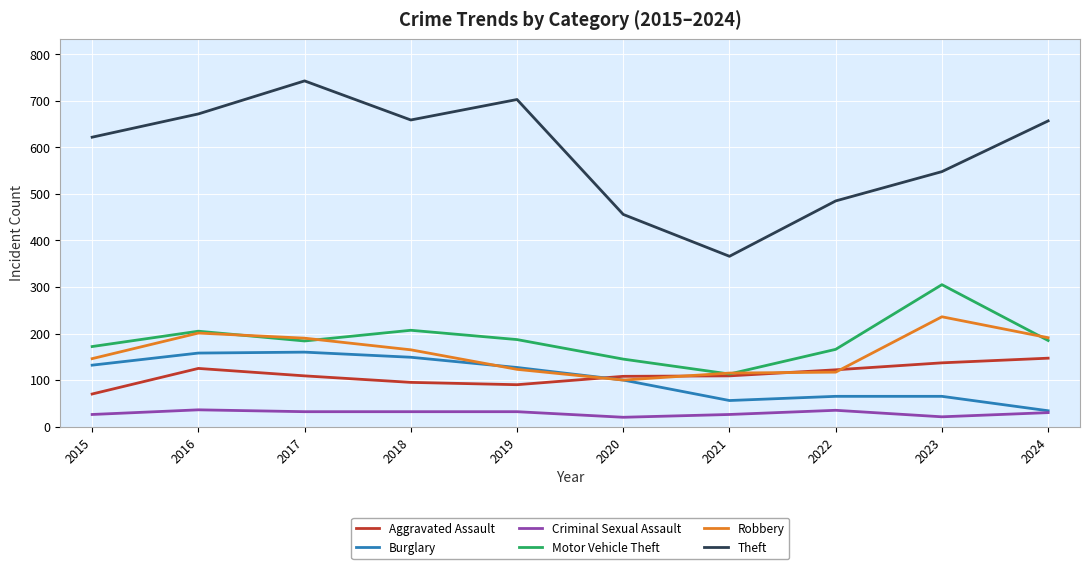

At which label does Motor Vehicle Theft reach its peak?

2023